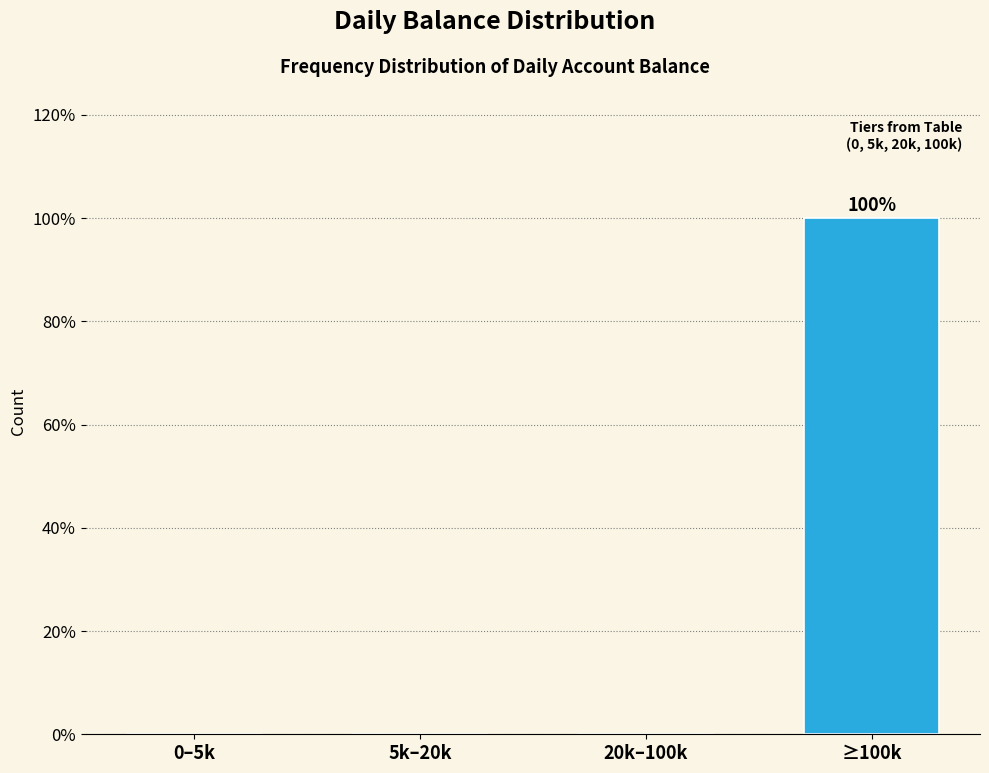

Reading left to right, list all the values displayed in this chart.

0–5k=0	5k–20k=0	20k–100k=0	≥100k=100